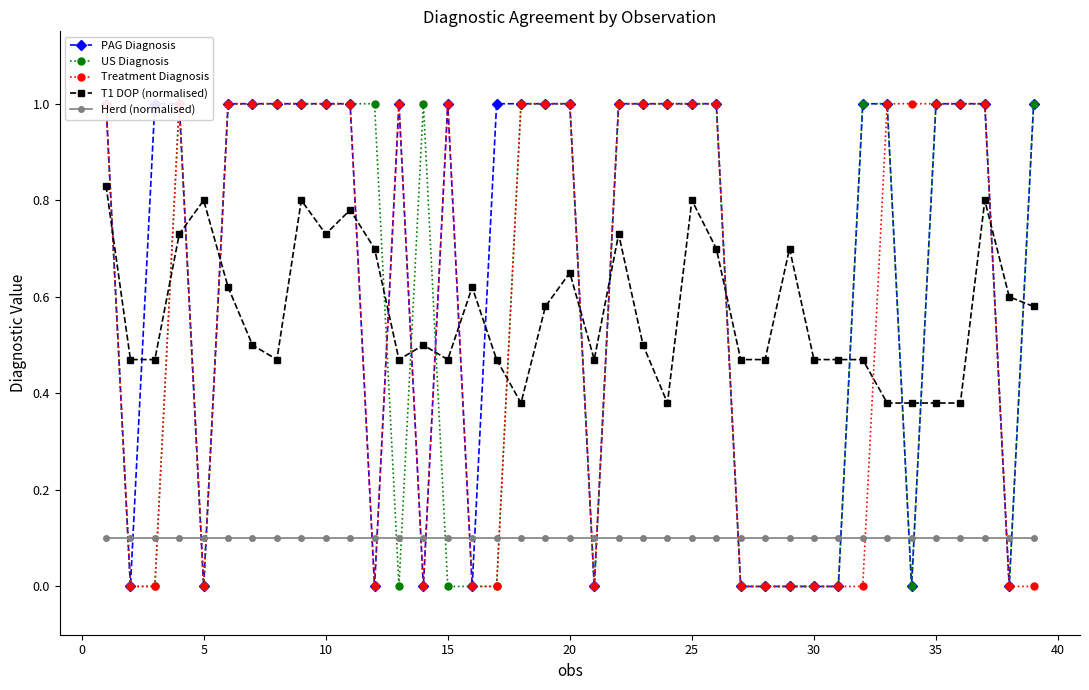

True or false: US Diagnosis has more than 2 points higher than both neighbors.

False